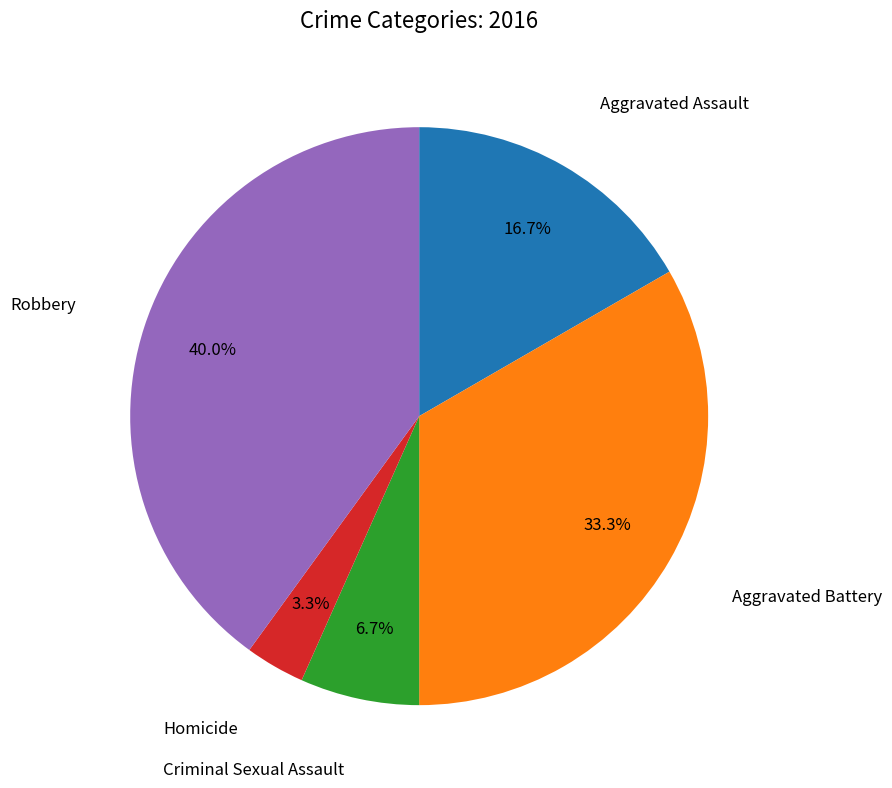

Does any single category account for the majority?

No